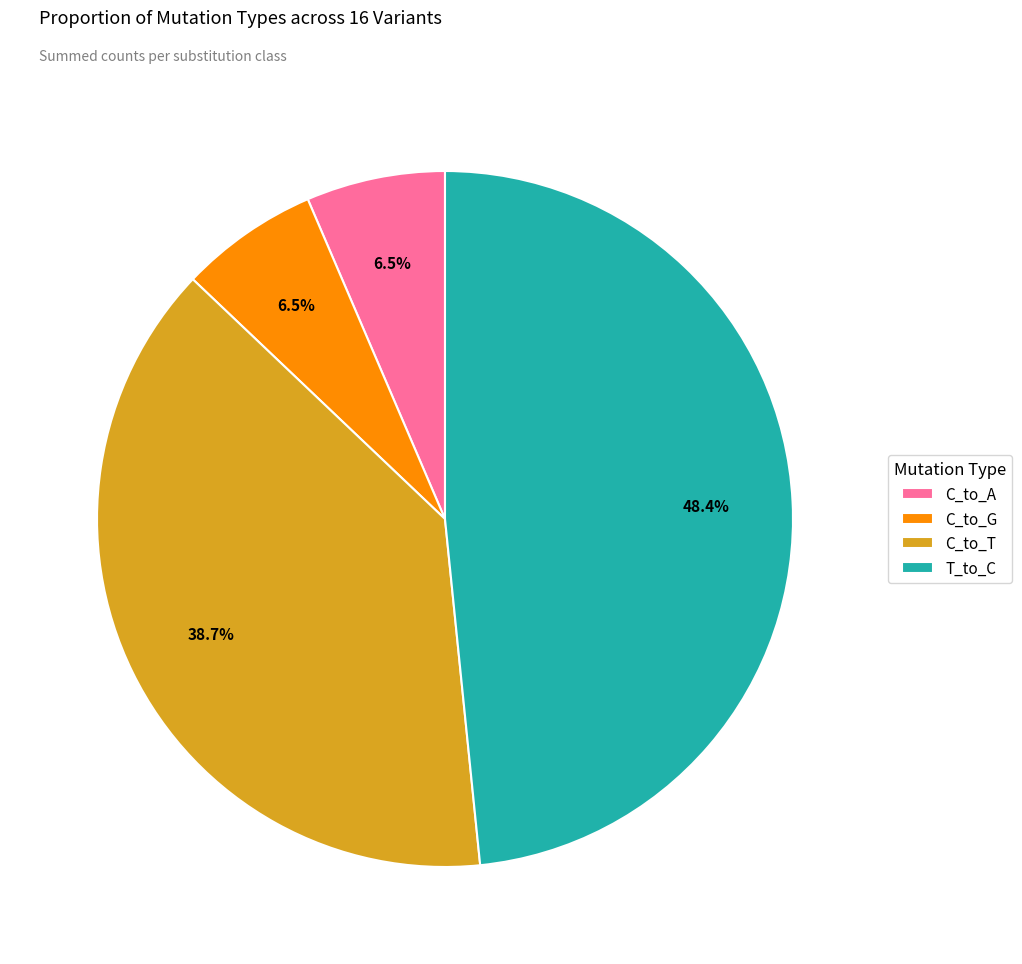

Which slice is the largest?

T_to_C